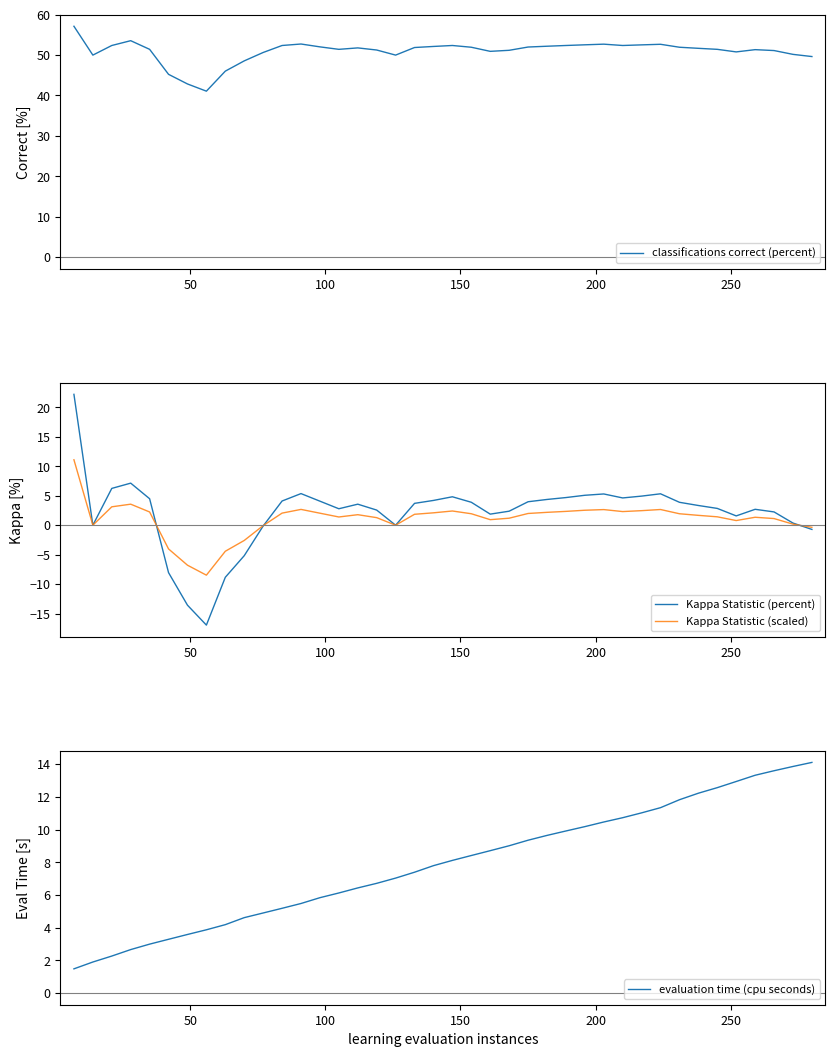

True or false: evaluation time (cpu seconds) has more than 2 interior local peaks.

False